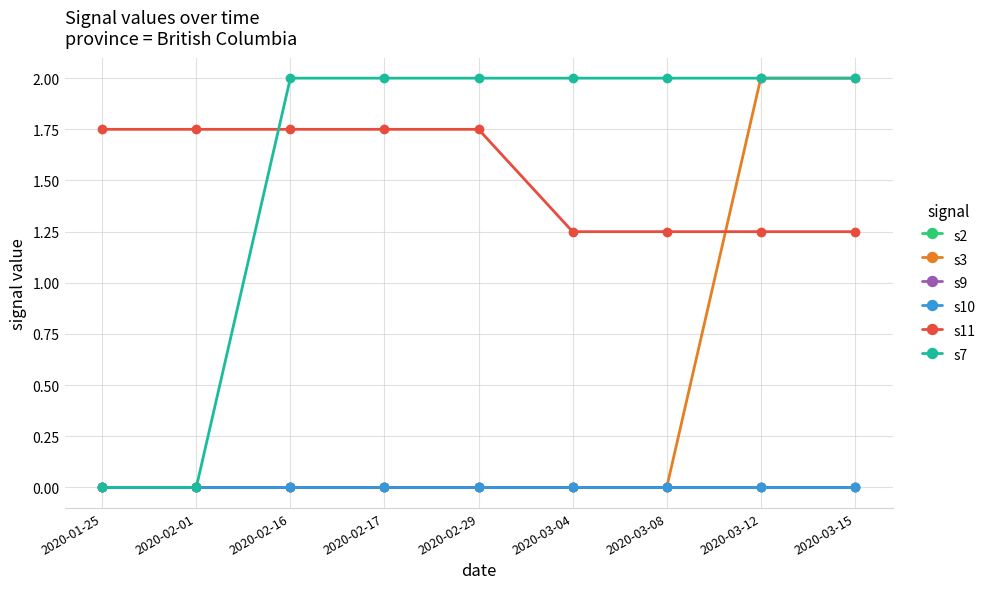

Which label corresponds to the smallest value in the chart?

2020-01-25